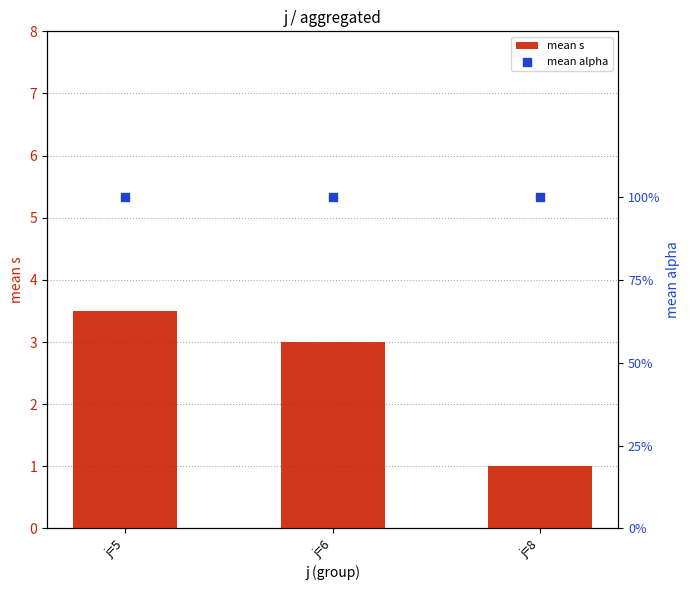

At how many categories does at least one series exceed 2?

2